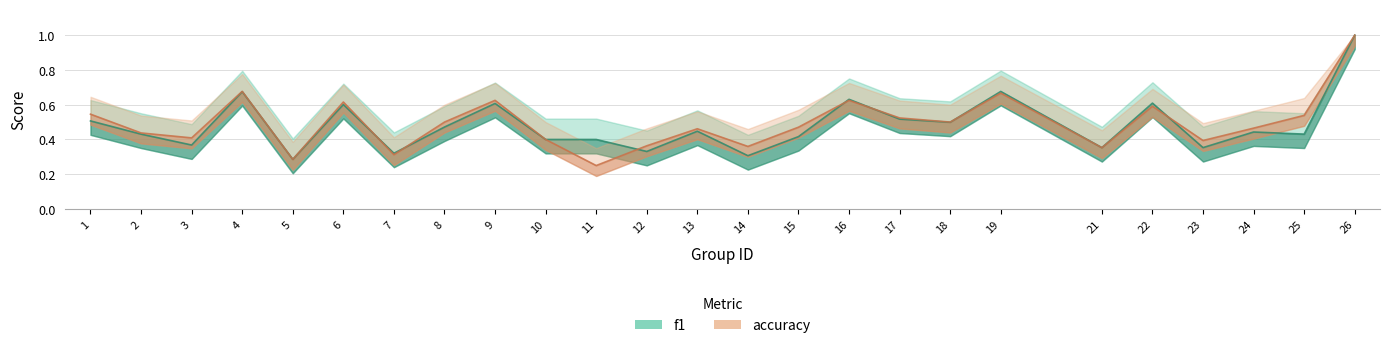

In accuracy, how many points are higher than both neighbors (excluding endpoints)?

7